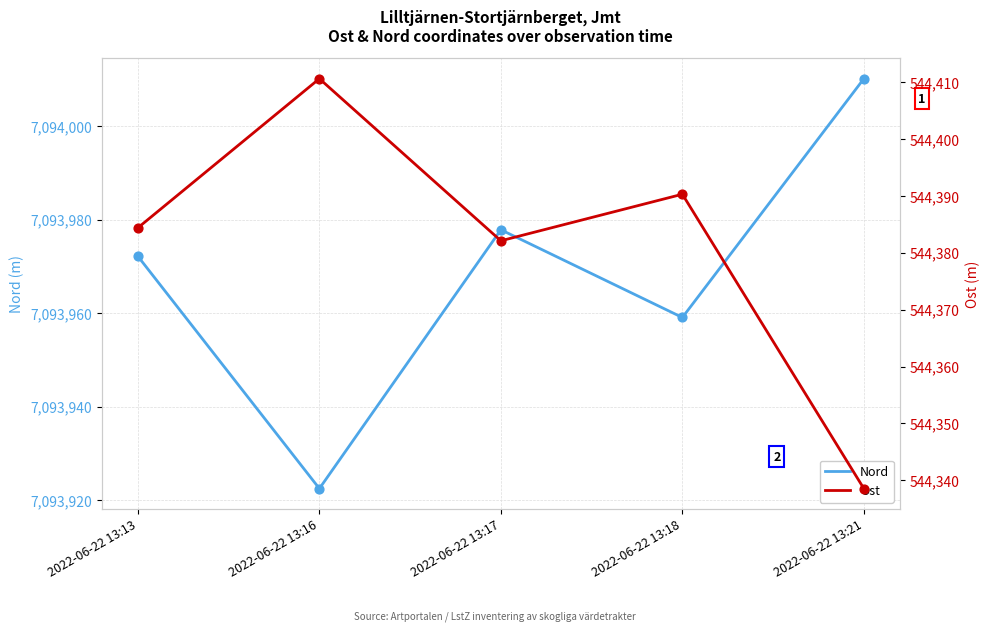

Which series reaches the maximum Y coordinate?

Nord